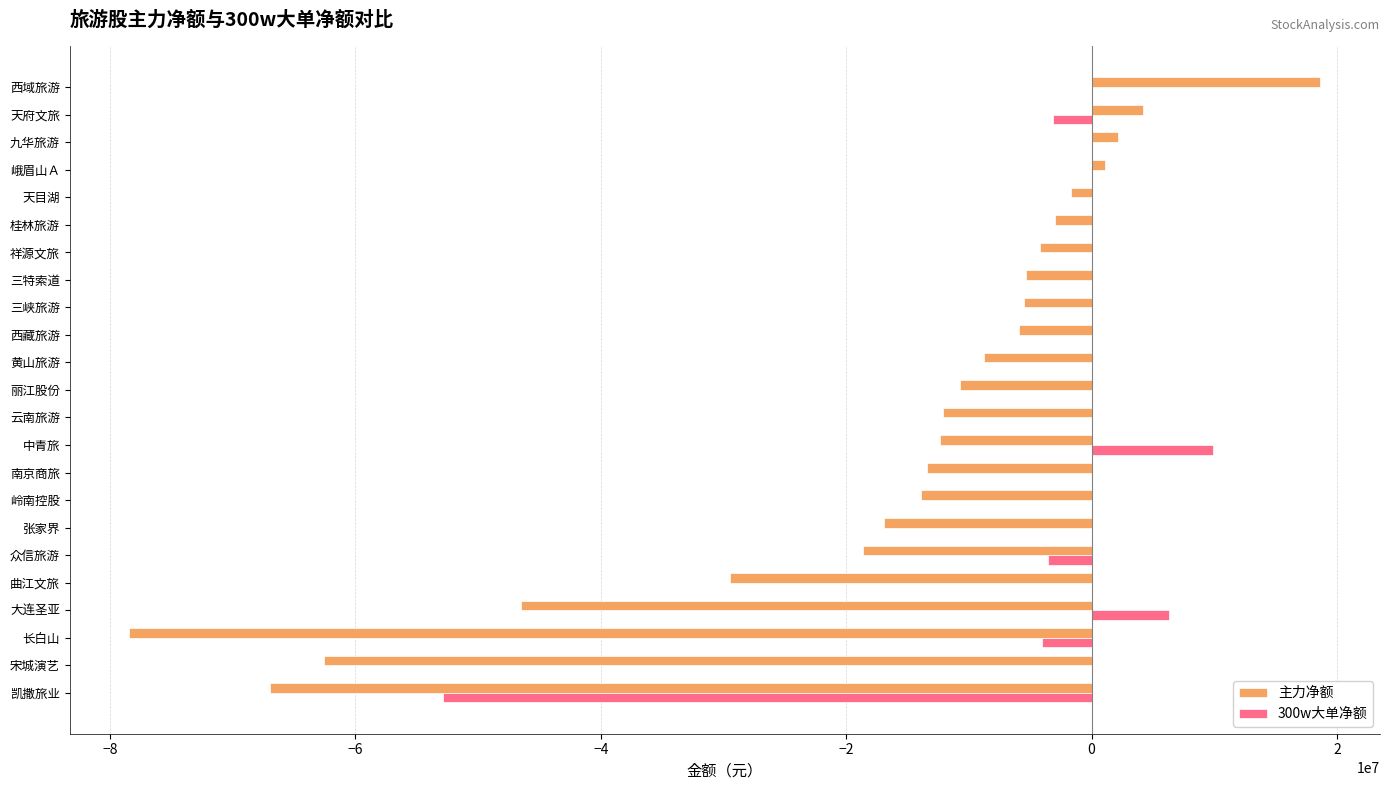

At which label does 300w大单净额 reach its peak?

中青旅